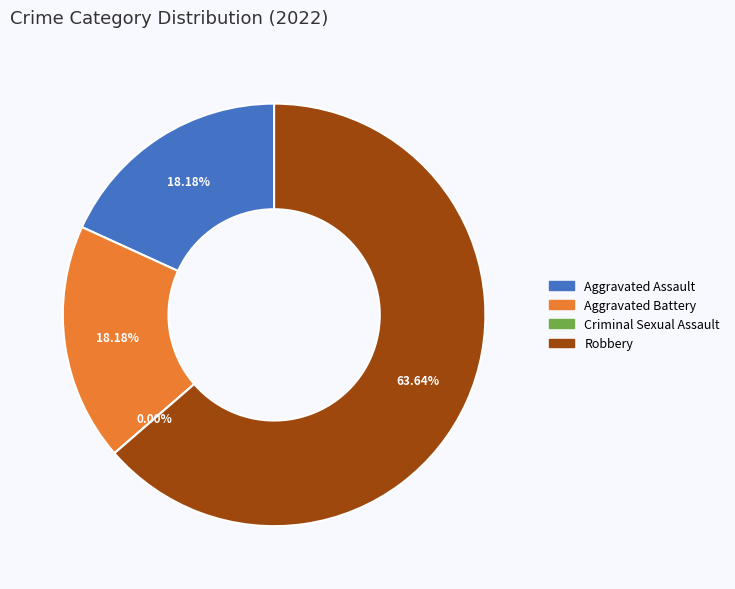

To the nearest percent, what is the combined percentage of Robbery and Aggravated Assault?

82%